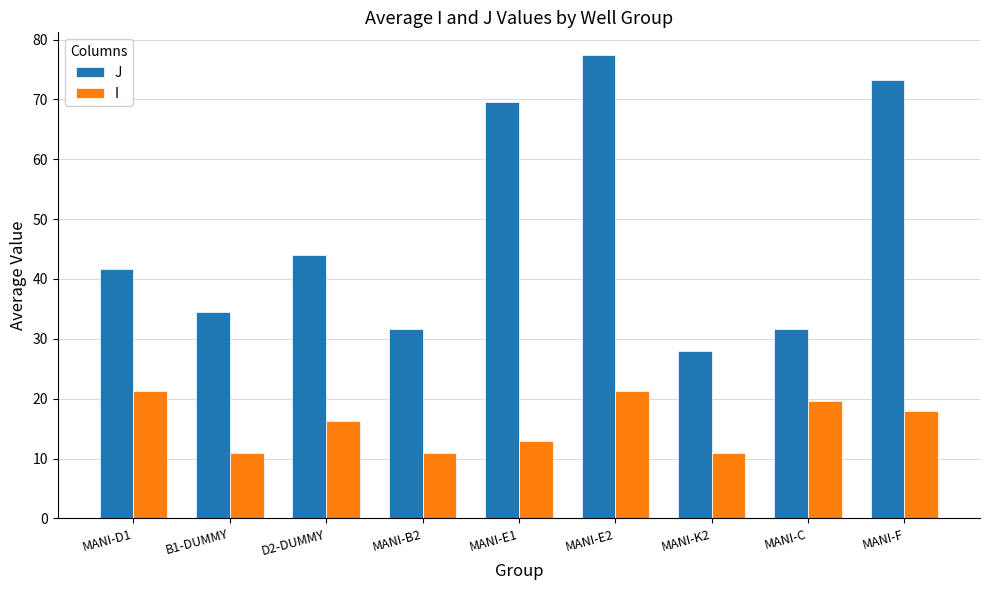

What is the difference between the maximum and minimum values in the J series?

49.3